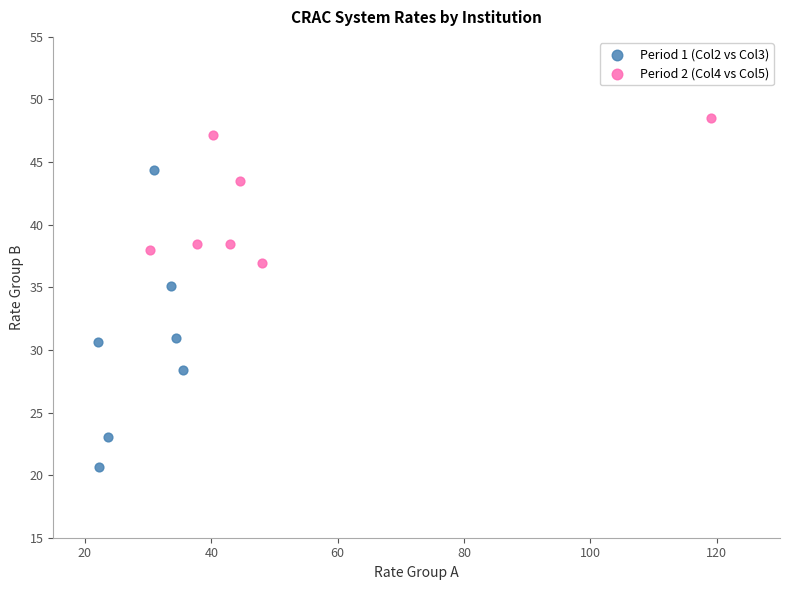

Which series contains the lowest Y value?

Period 1 (Col2 vs Col3)